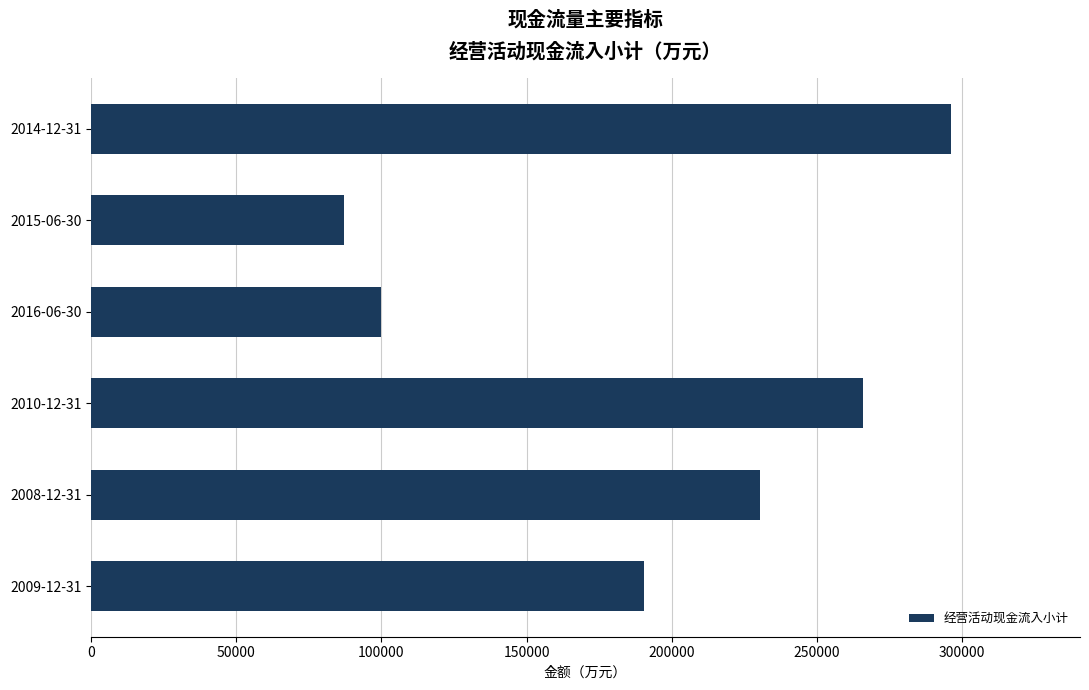

Approximately how many times larger is the value at 2008-12-31 compared to 2010-12-31?

0.9